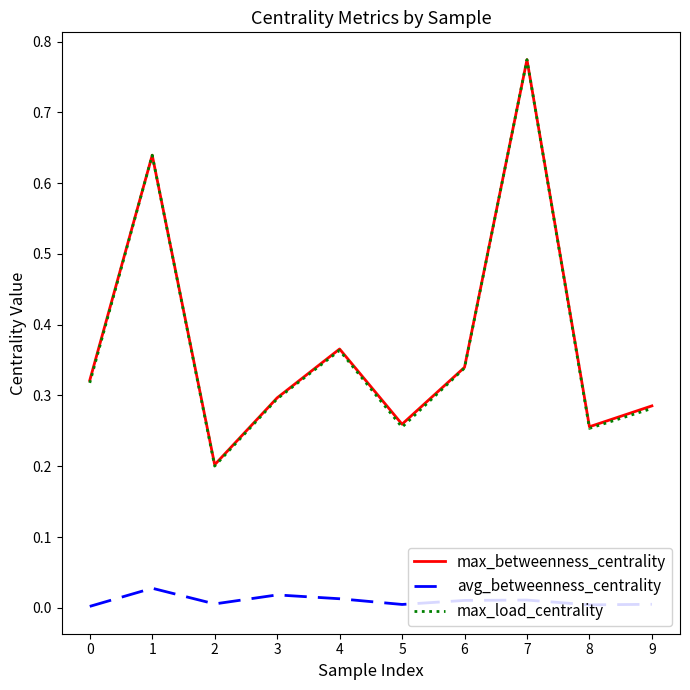

True or false: avg_betweenness_centrality has a value of 0.0 at 2.

True